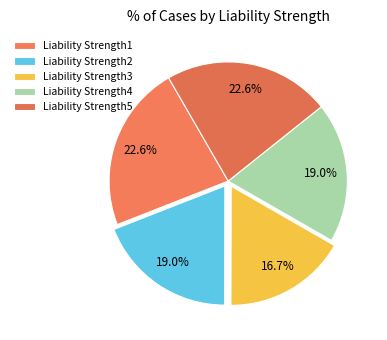

How many segments does this pie chart have?

5